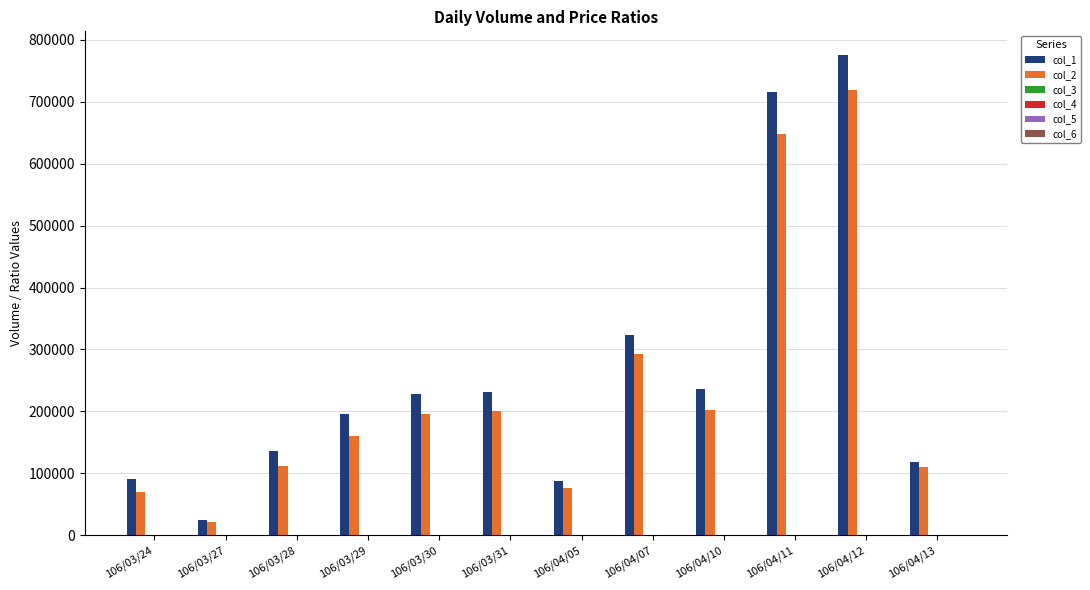

What is the greatest value displayed?

775000.0